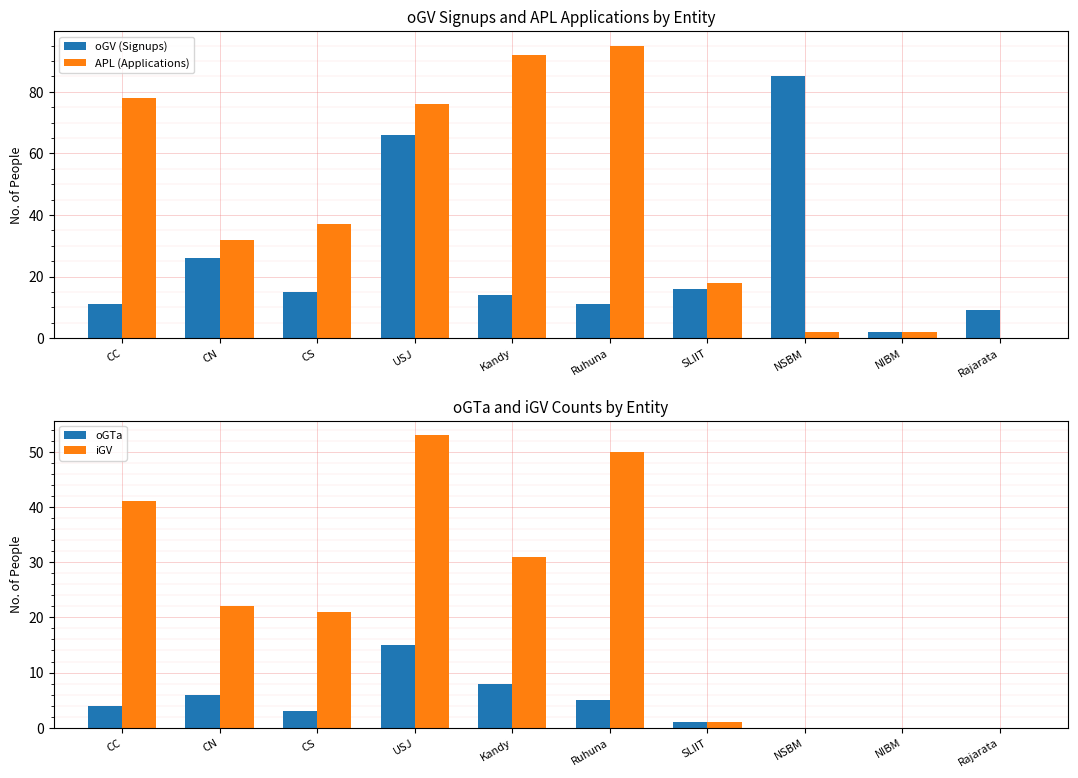

What position from the left is NSBM?

8